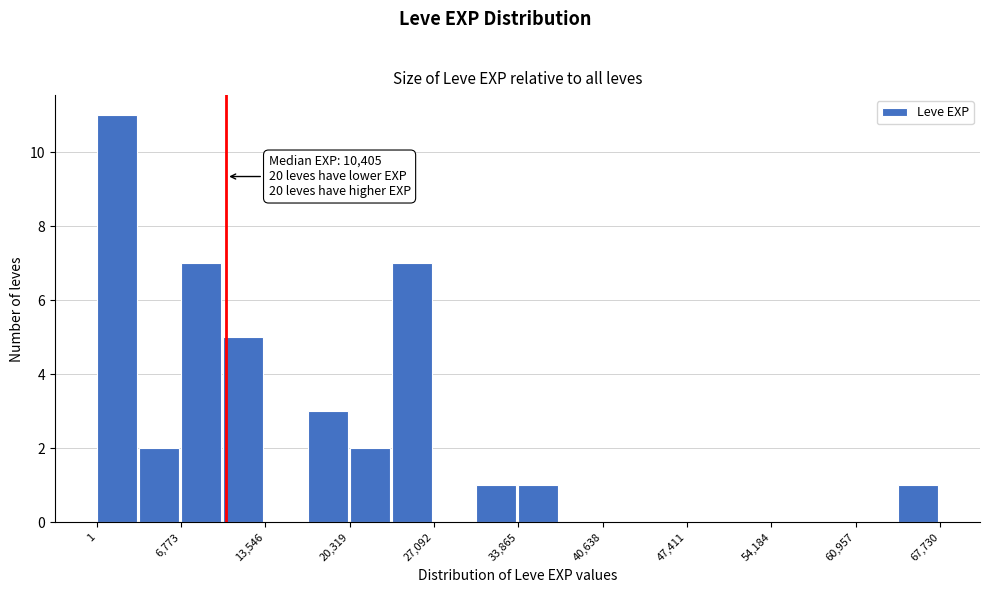

Read against the x-axis, roughly where is the centre of the tallest bar?

2000